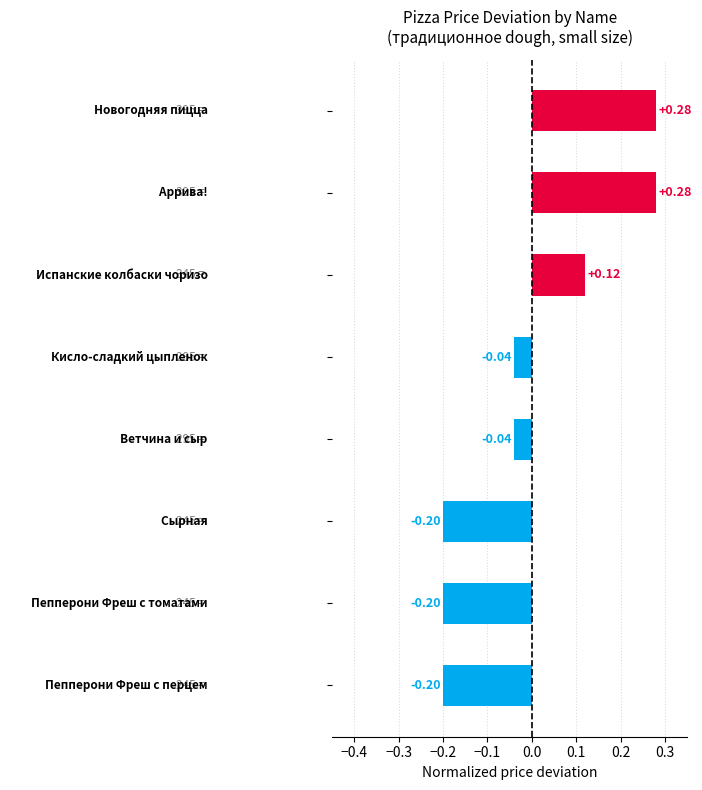

How many negative values are there?

5